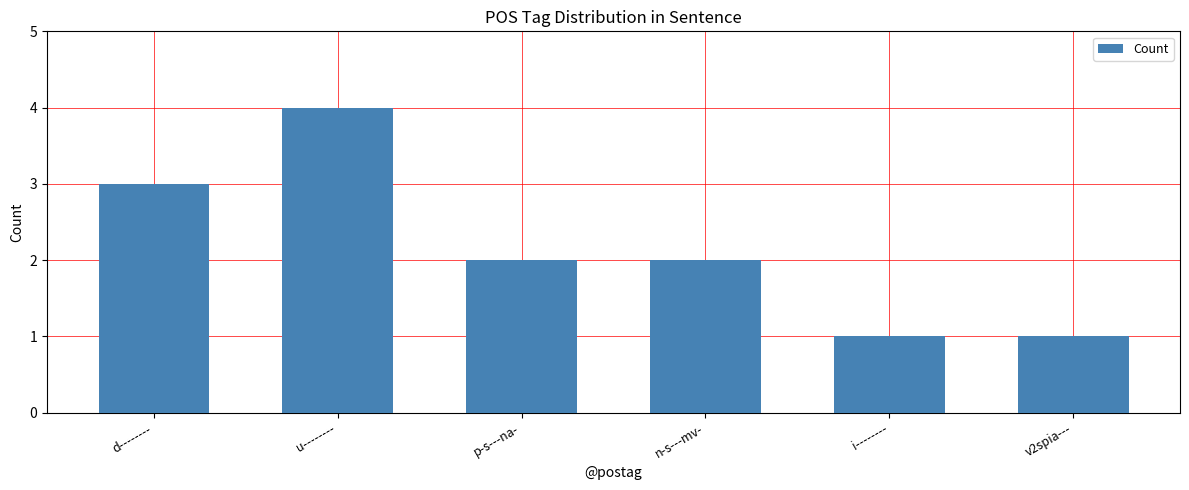

True or false: the data shows 2 at d--------.

False